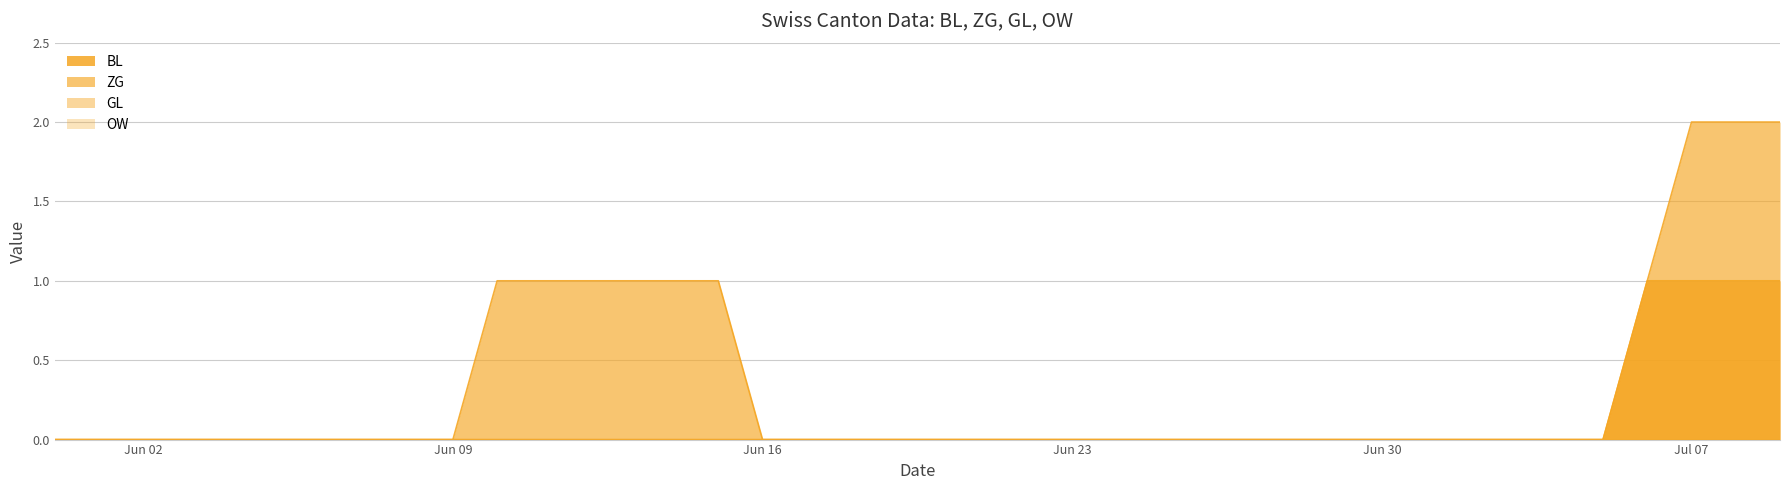

Which label corresponds to the largest value in the chart?

Jul 07